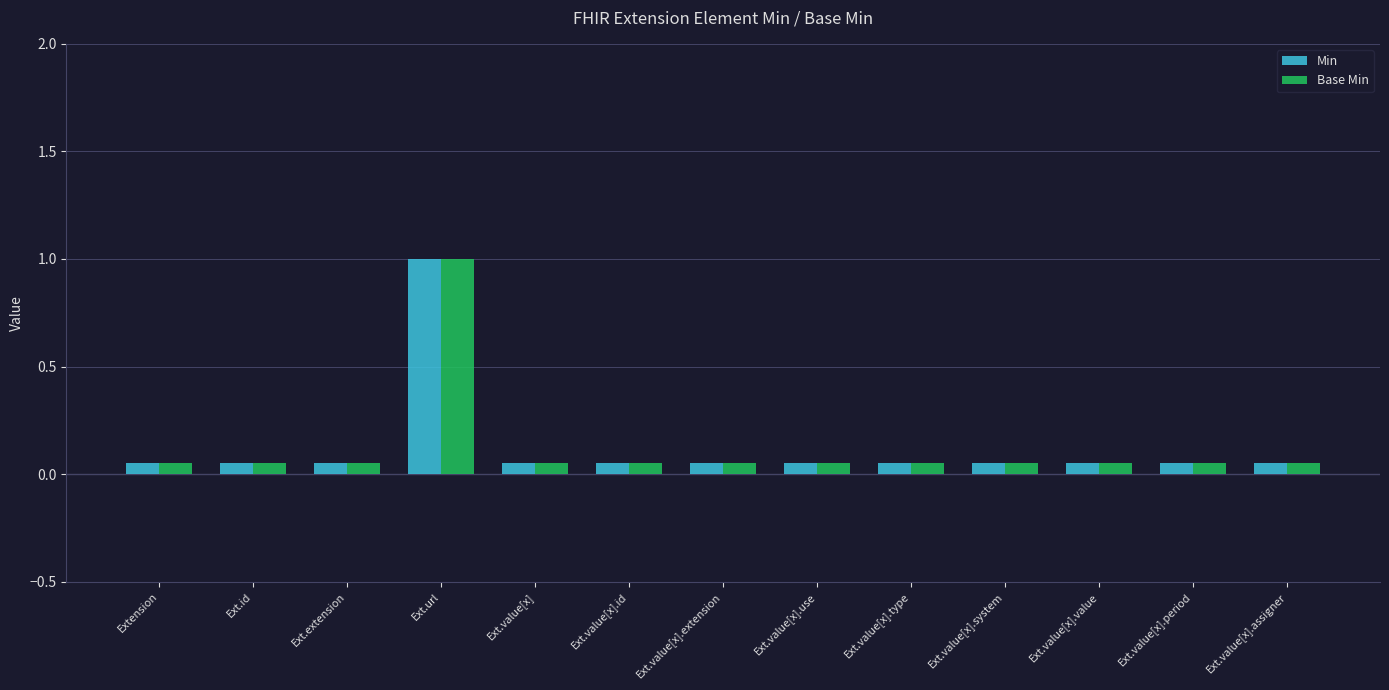

What is the maximum value for Base Min?

1.0